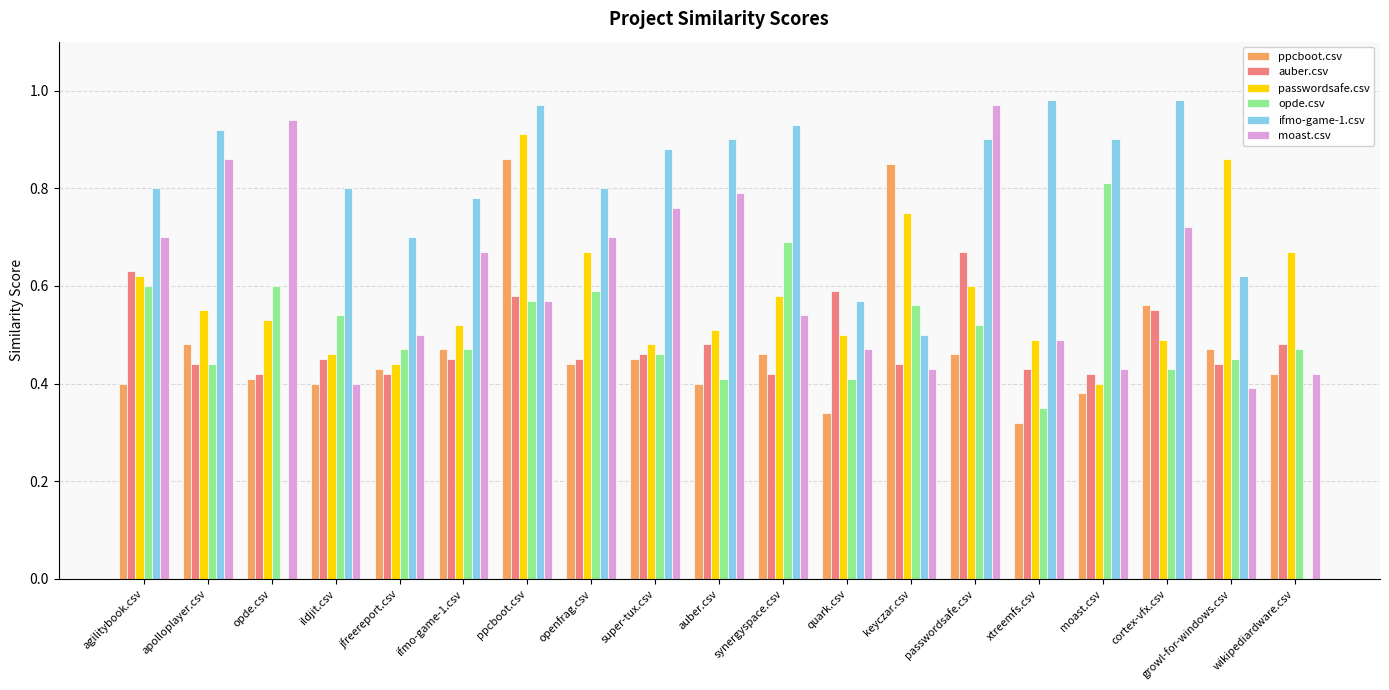

How many groups of bars are there?

19